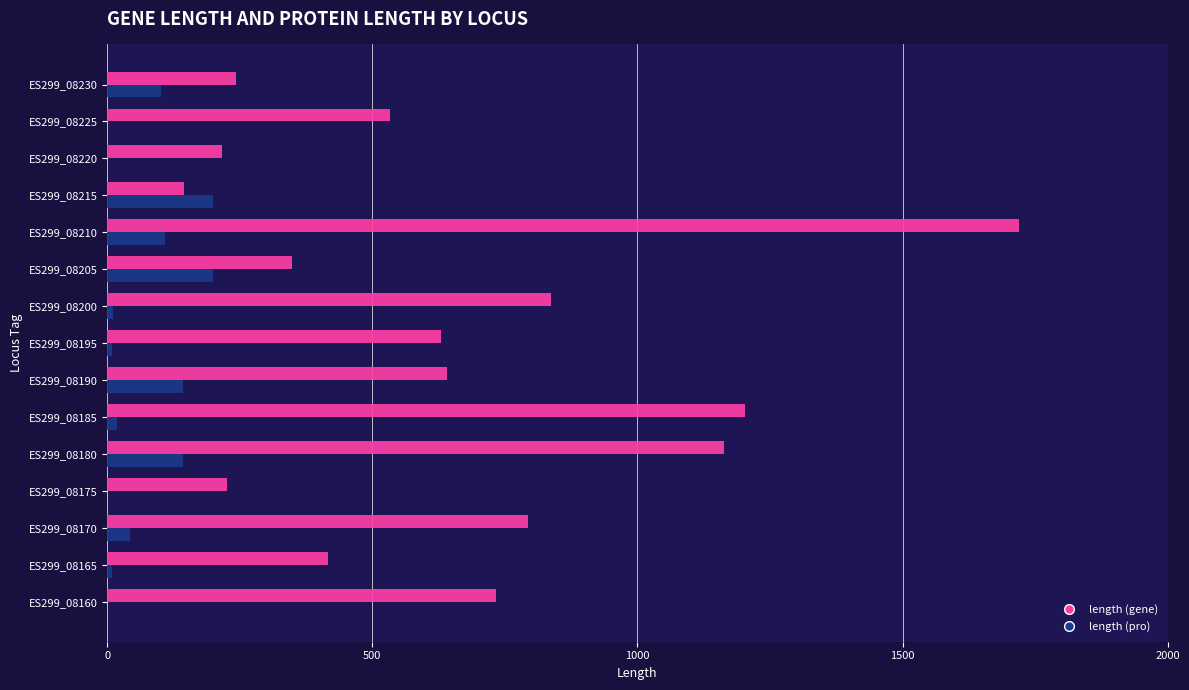

How many categories are shown in the chart?

15